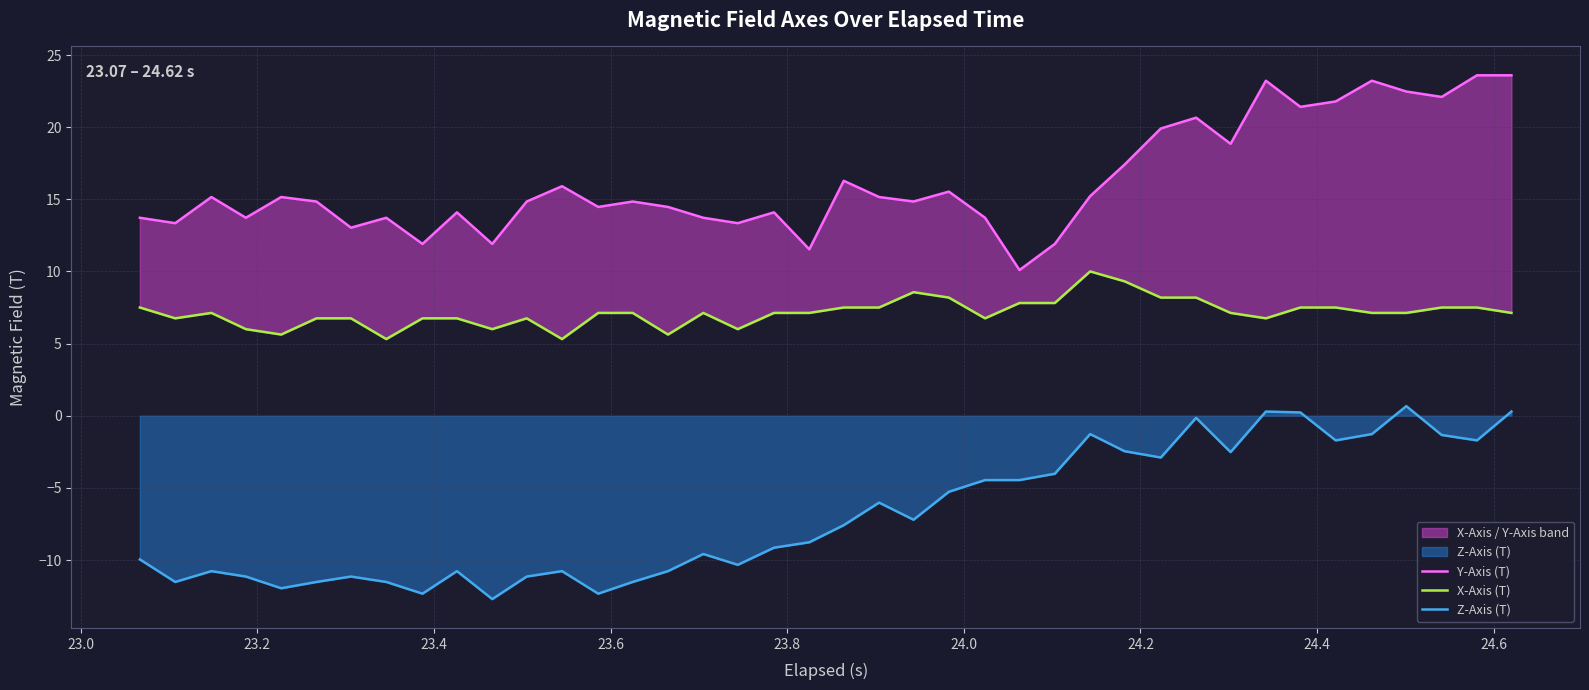

Does the chart have visible grid lines?

Yes